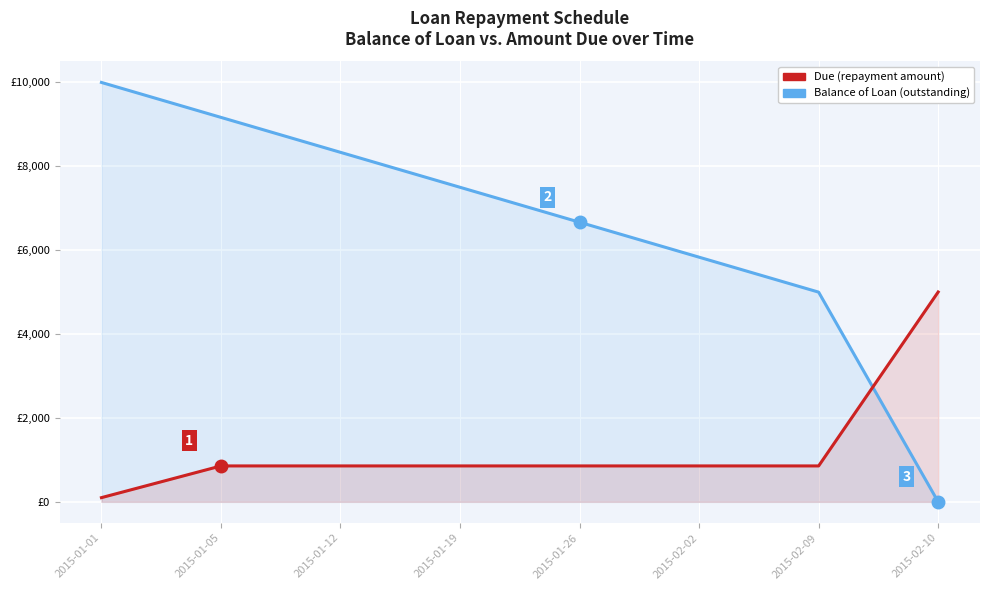

Rank the series at 2015-01-05 from lowest to highest value.

Due, Balance of Loan